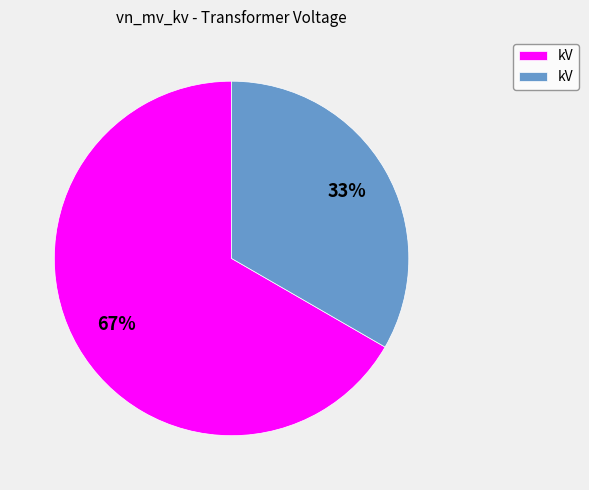

Count the number of slices in the pie.

2